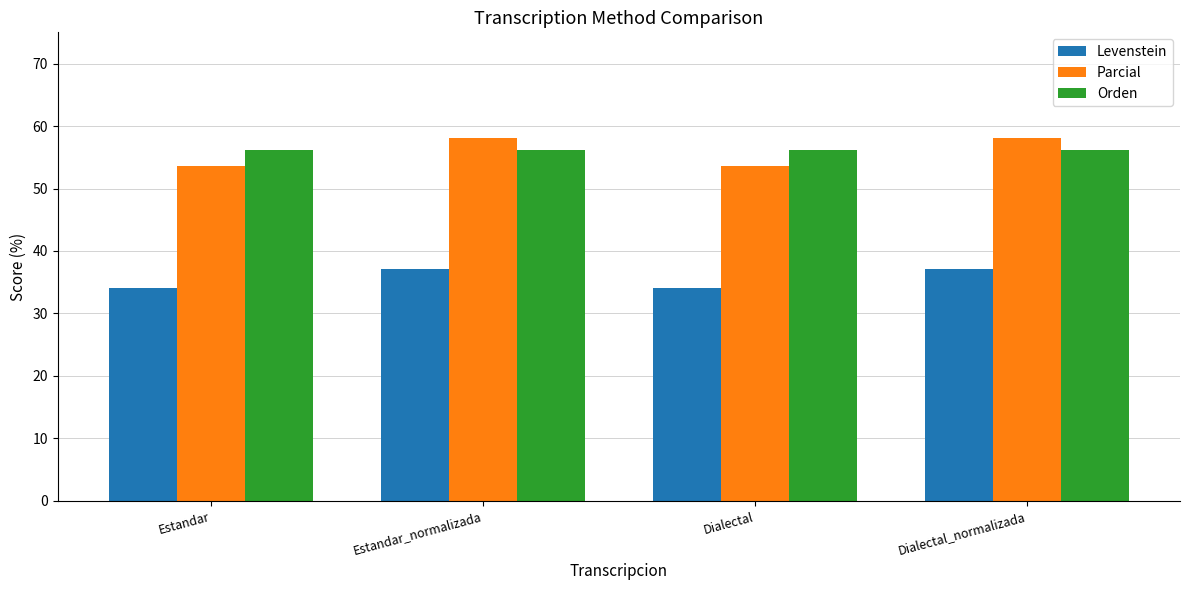

What is the average value of the Parcial series?

55.9